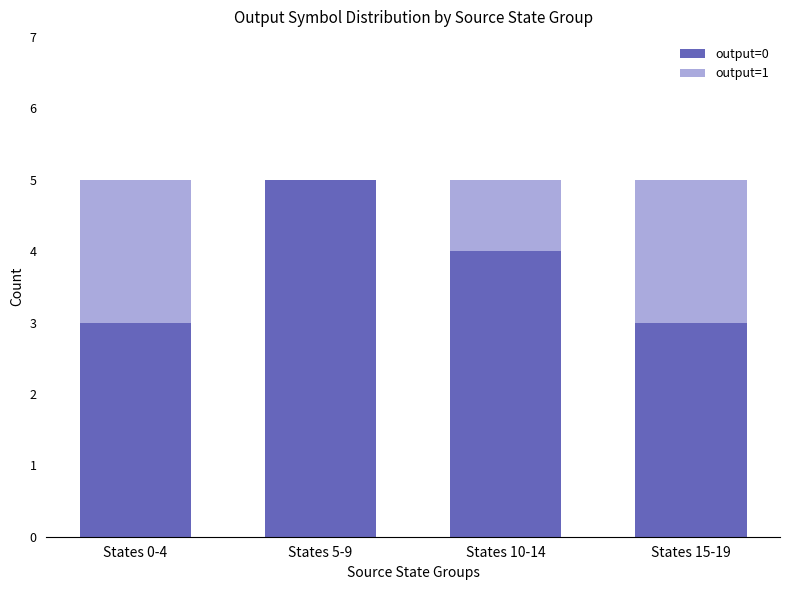

How many data points does each series have?

4